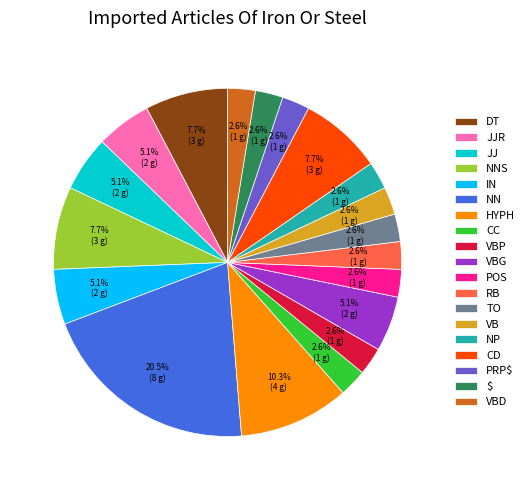

How many segments does this pie chart have?

19